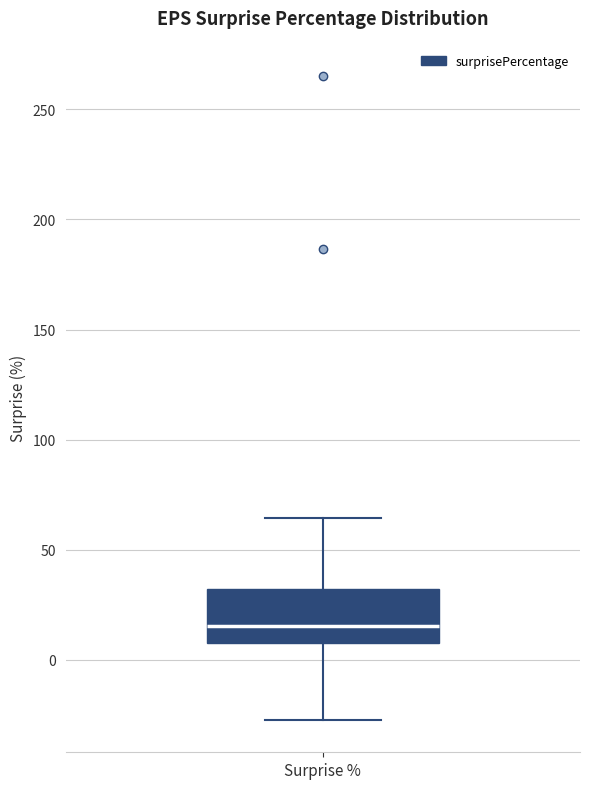

Transcribe this box plot: give where the median line is, the range the box spans, and where the two whiskers end, as read against the y-axis. The values are not printed on the chart, so give them approximately, as read against the axis.

median 15, box 10 to 30, whiskers -25 to 65